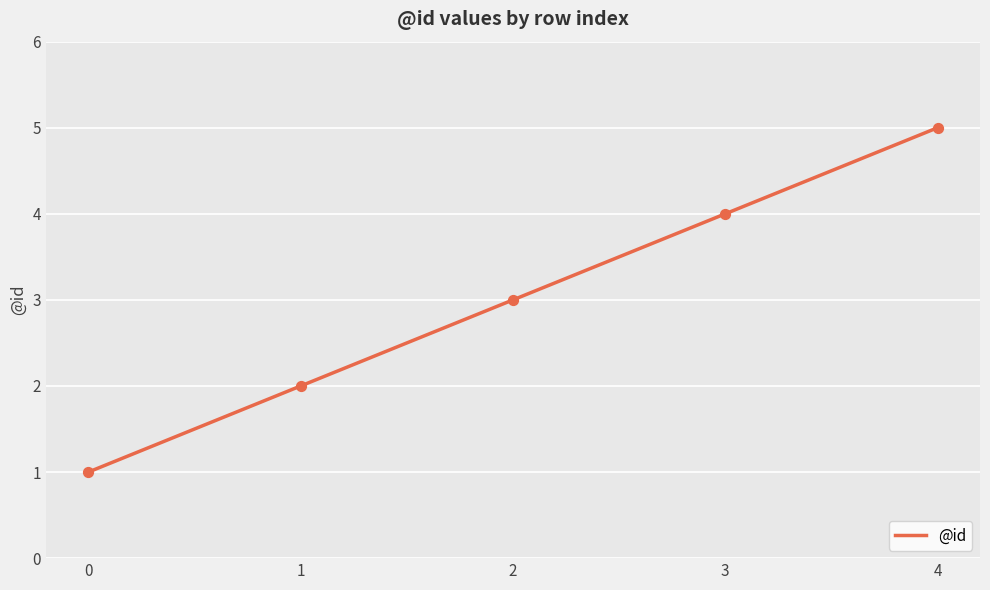

Approximately how many times larger is the value at 1 compared to 0?

2.0